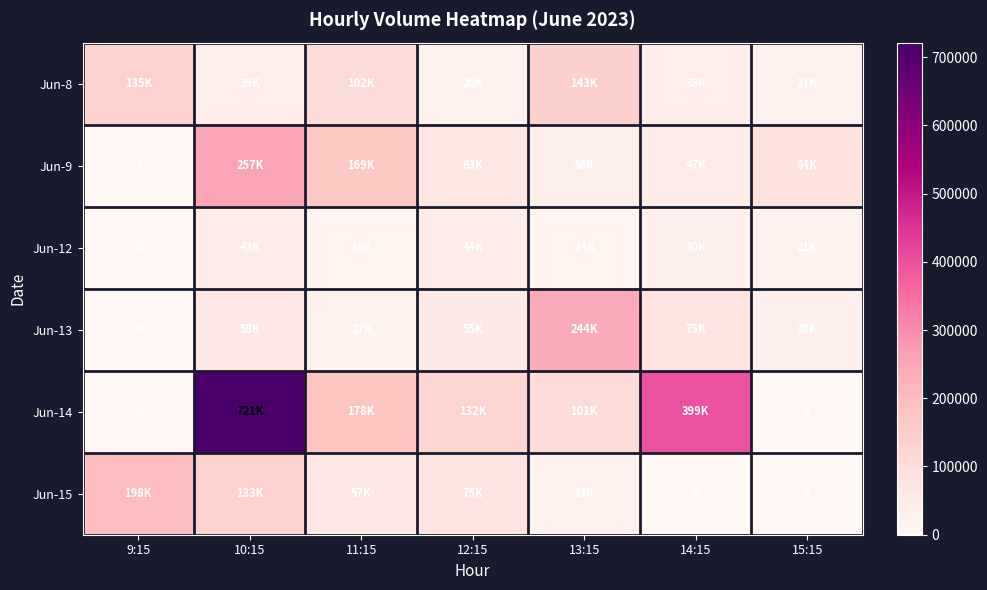

What is the difference between the second highest and second lowest values in the Jun-9 series?

133556